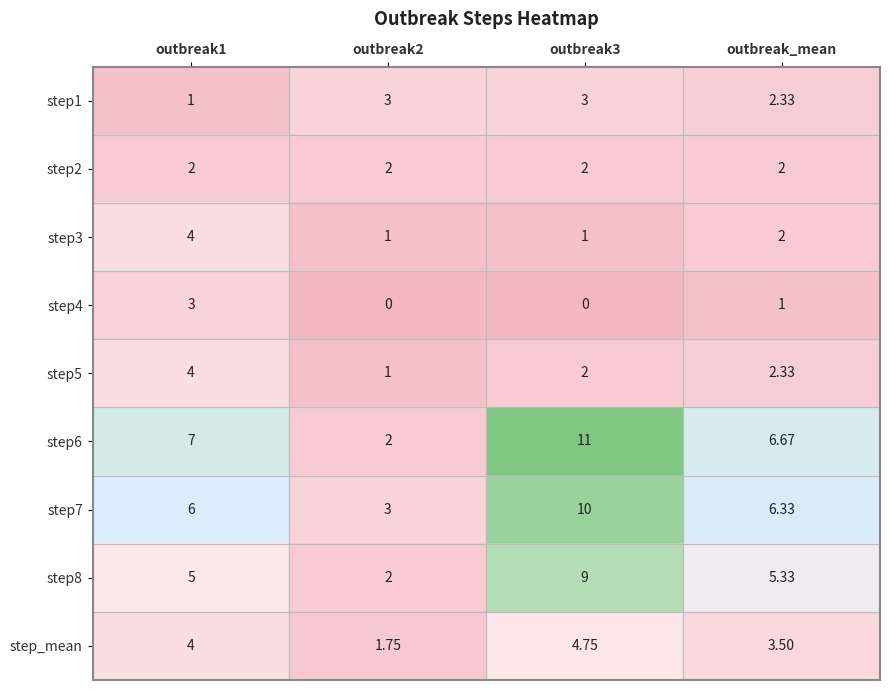

Where is step4 nearest to the value 1?

outbreak_mean